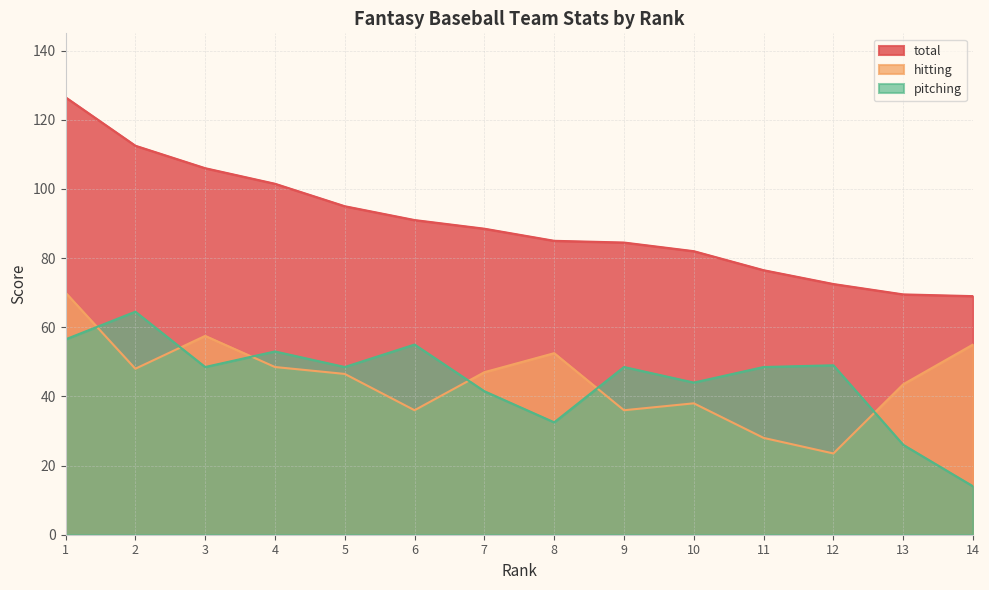

How many data points does each series have?

14